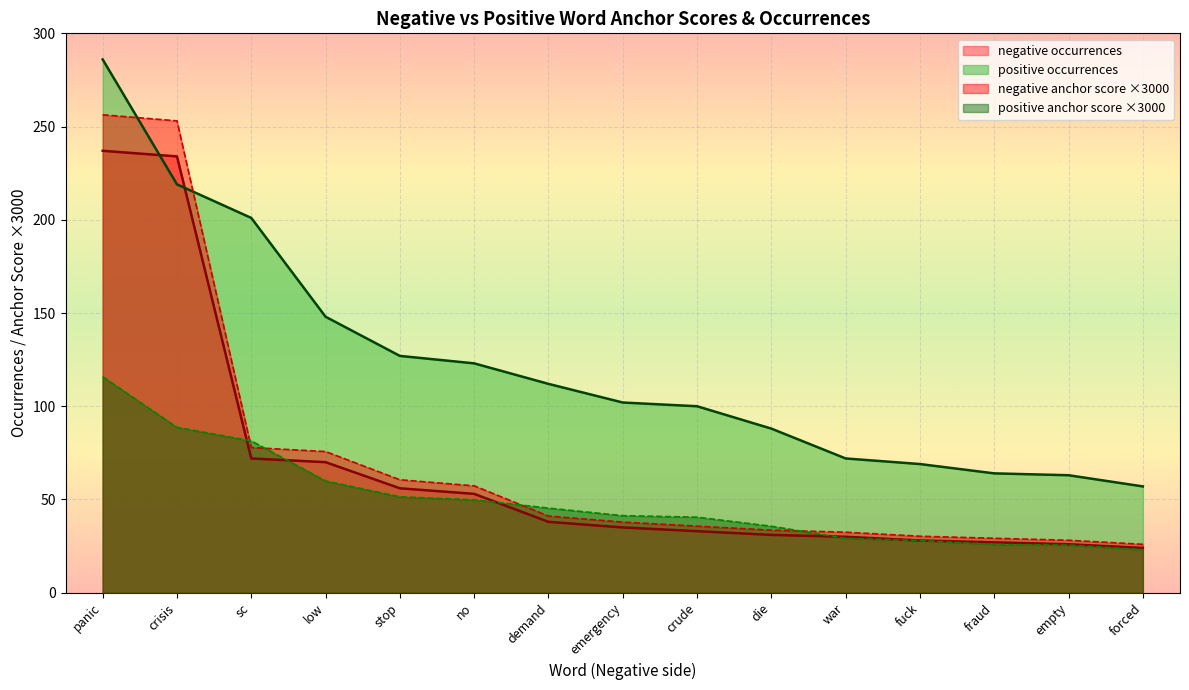

What position from the right is sc?

13